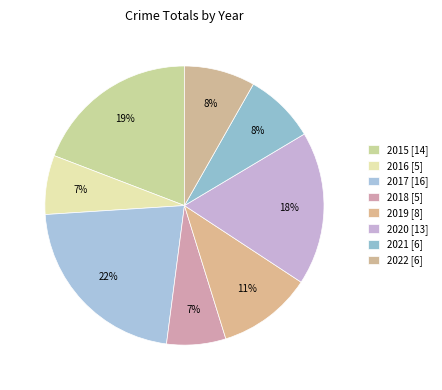

Approximately how many times larger is the value at 2015 compared to 2021?

2.3